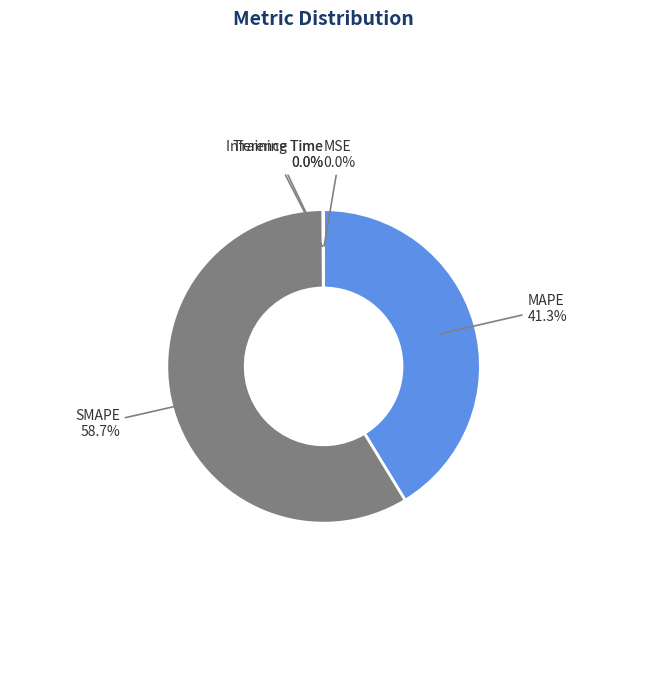

Does SMAPE represent more than half of the total?

Yes